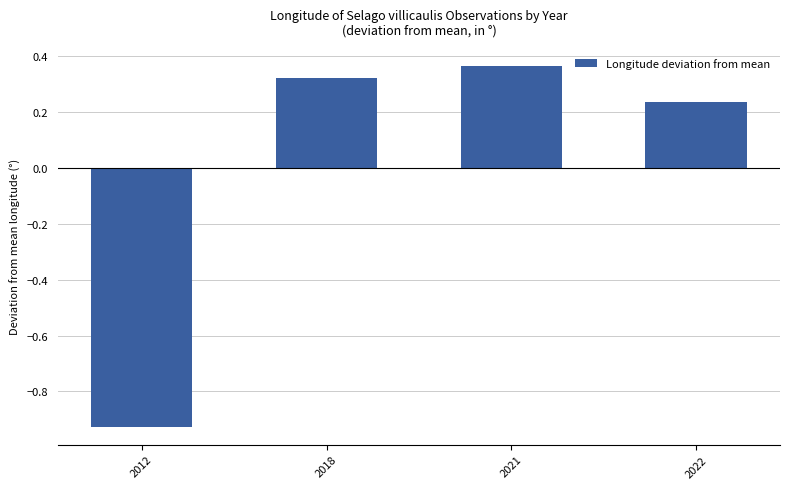

Which has a higher value, 2022 or 2021?

2021